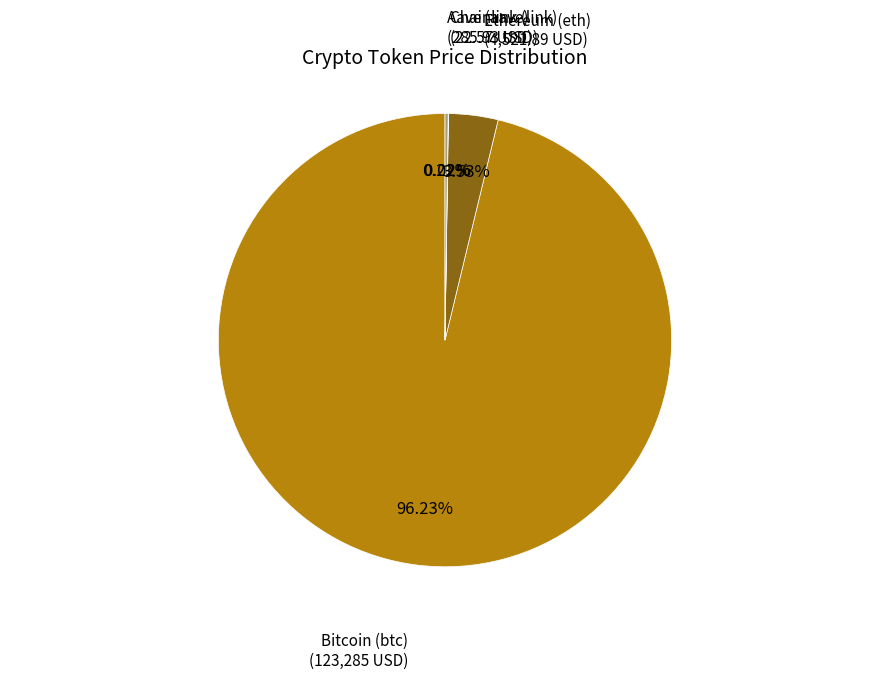

Is there any slice that represents more than half of the pie?

Yes